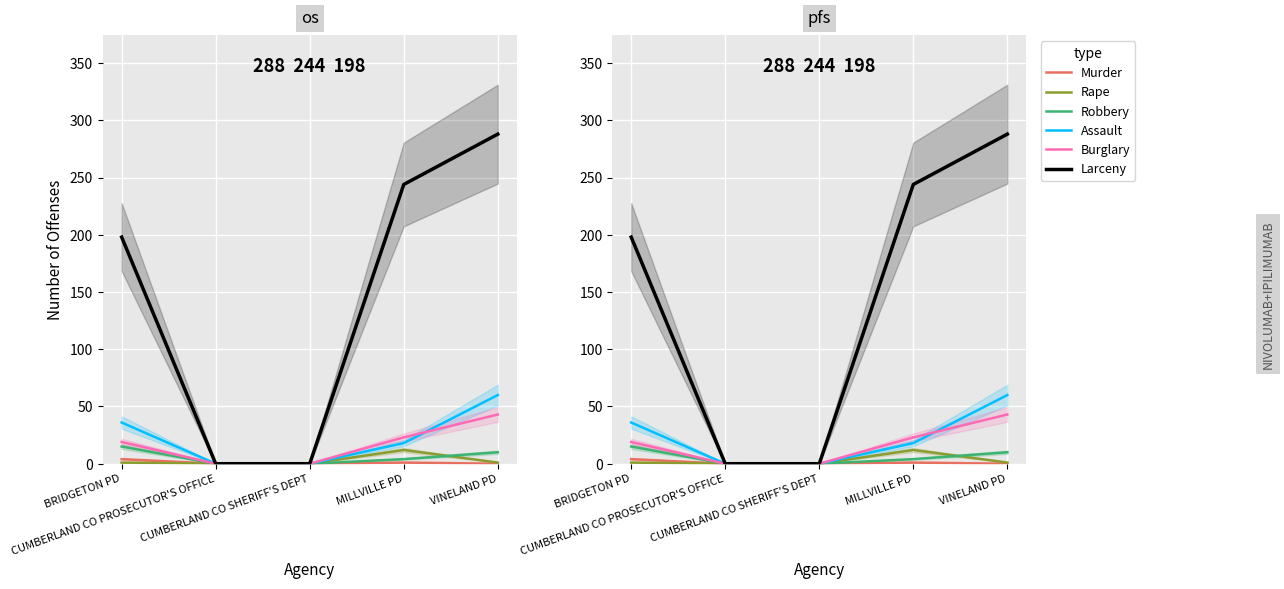

How many categories are shown in the chart?

5